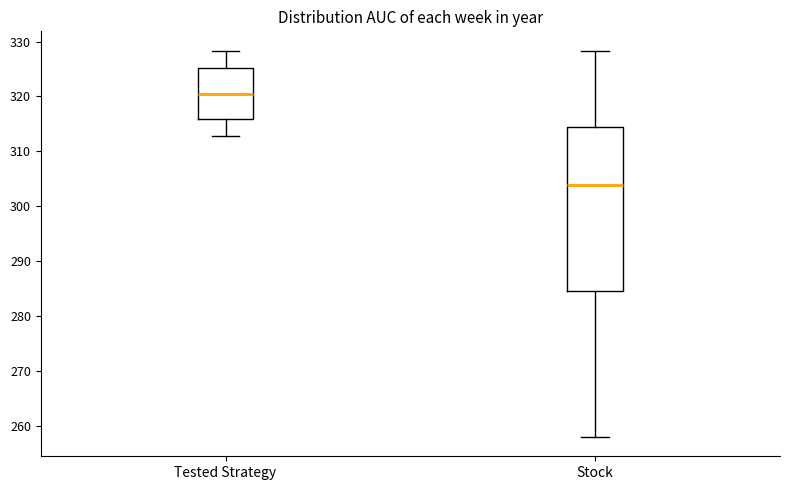

Which box has the highest median line?

Tested Strategy